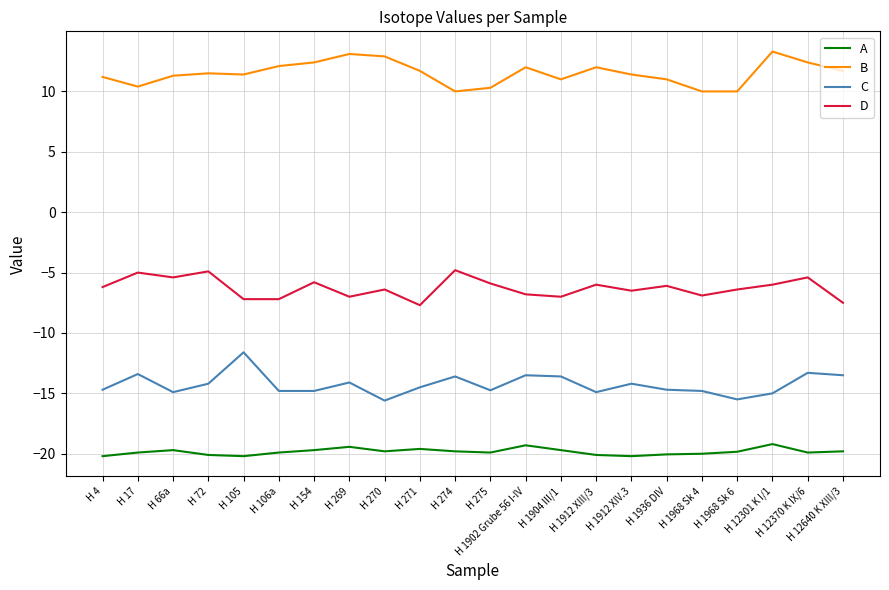

How many lines are shown in the chart?

4